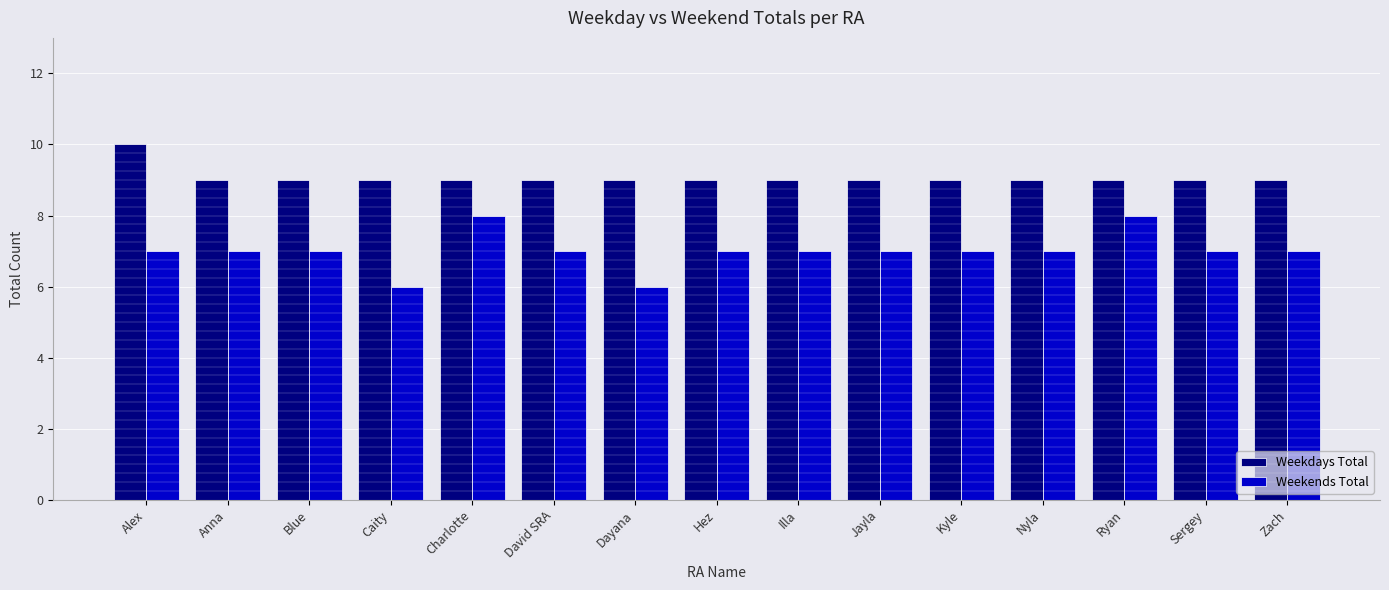

What is the sum of all Weekends Total values?

105